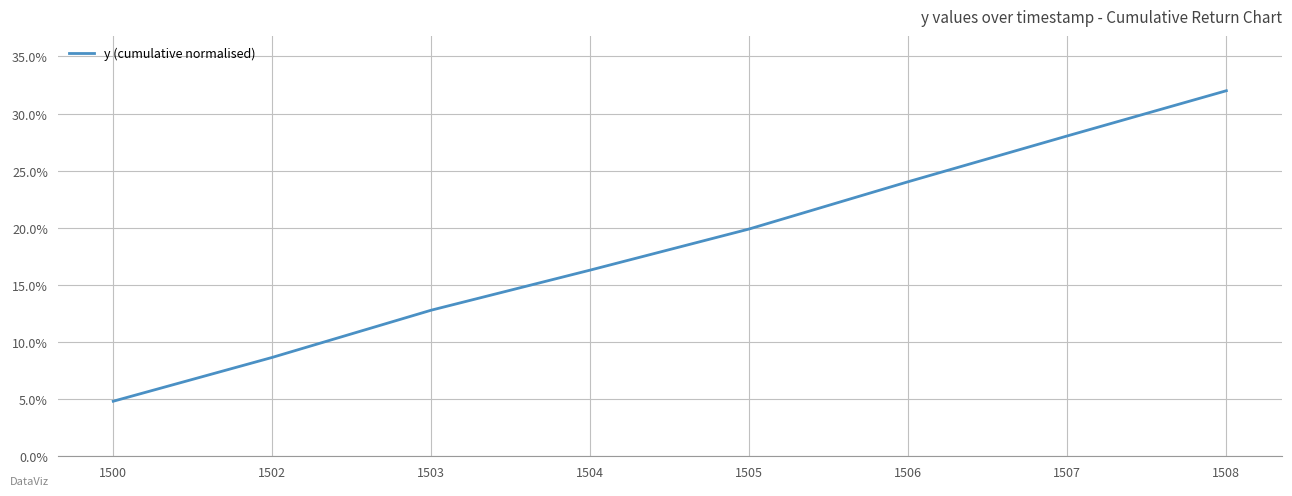

Count the number of values greater than 19.

4